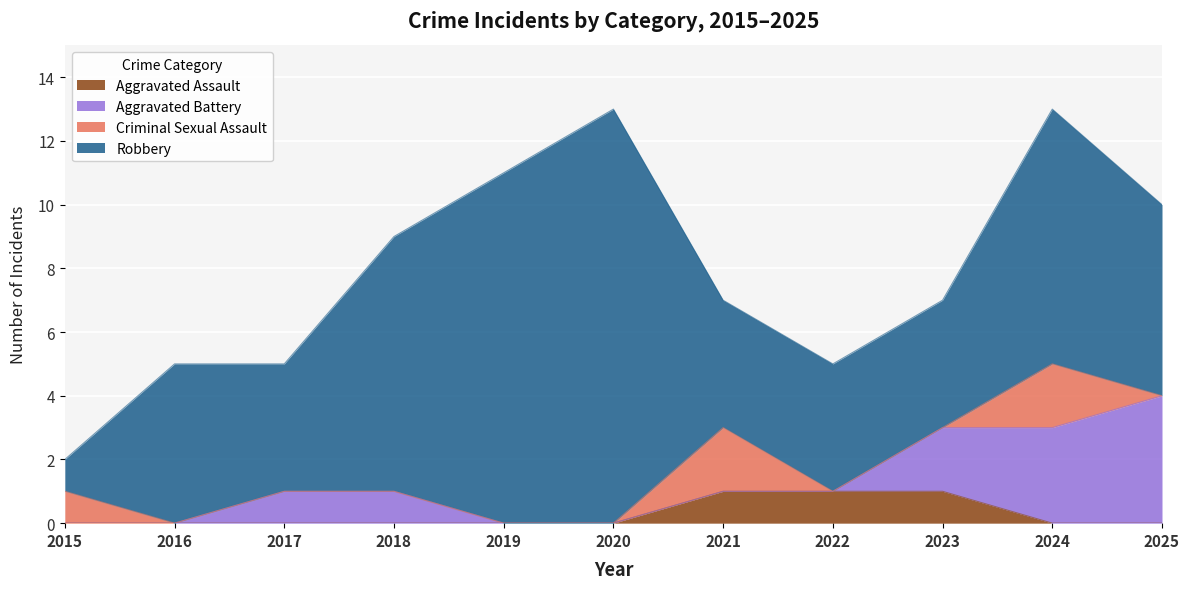

How many data points does each series have?

11